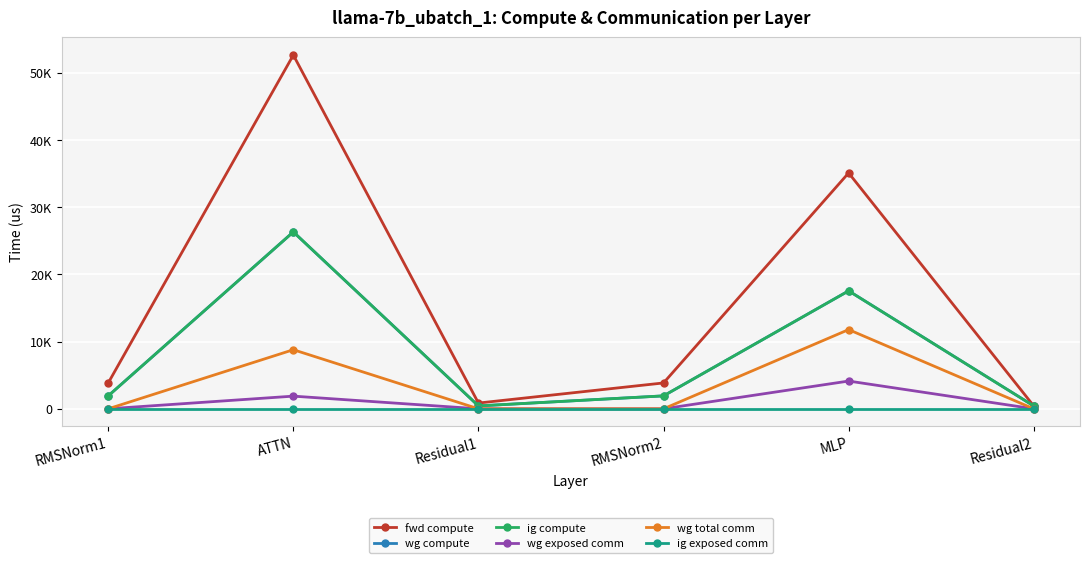

Which label corresponds to the smallest value in the chart?

RMSNorm1